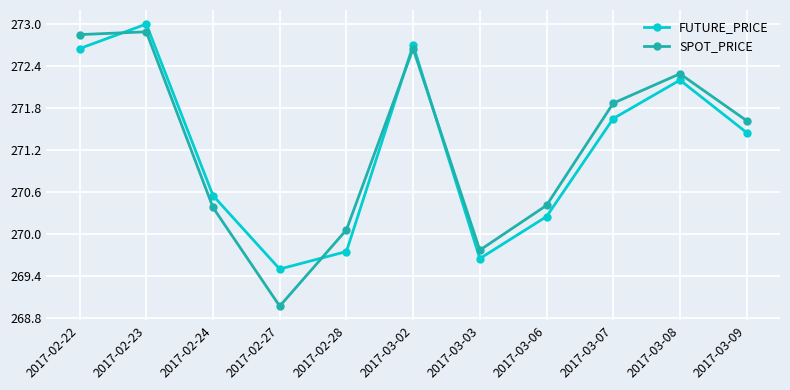

The SPOT_PRICE series shows 269.0 at 2017-02-27. True or false?

True